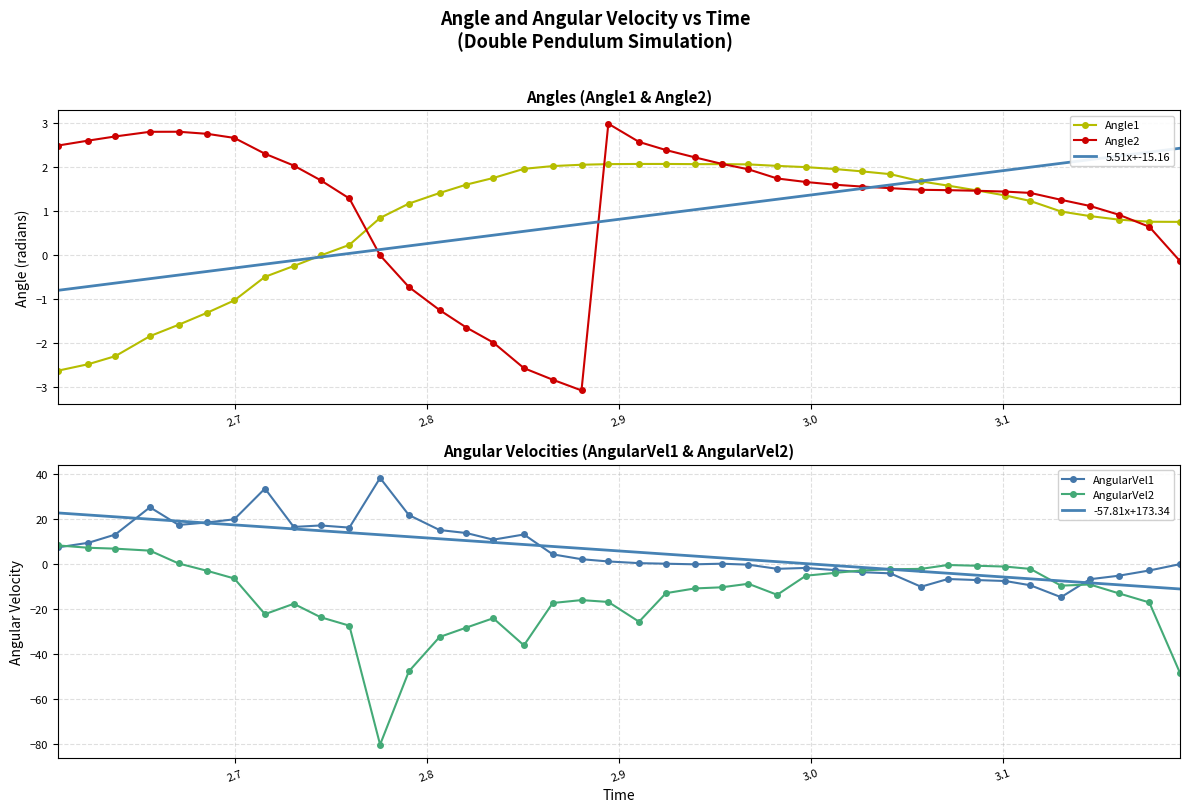

Which series has the largest total across all categories?

AngularVel1